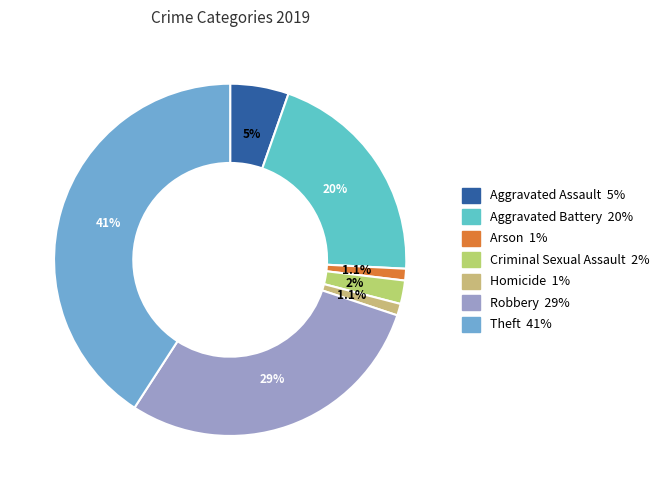

How many segments does this pie chart have?

7